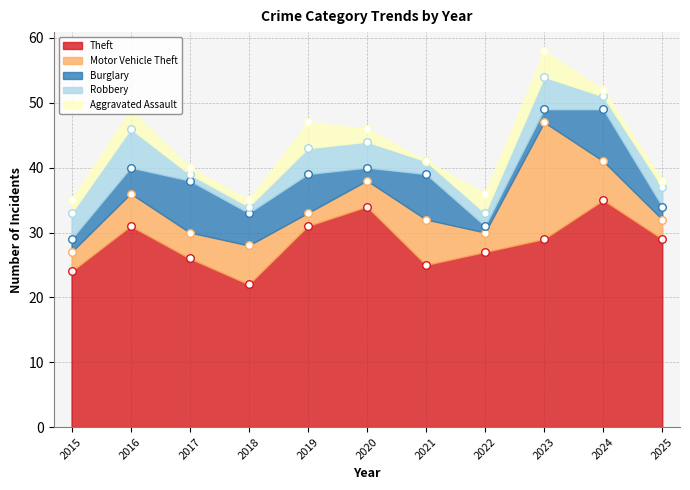

At which category is the sum across all series the highest?

2023